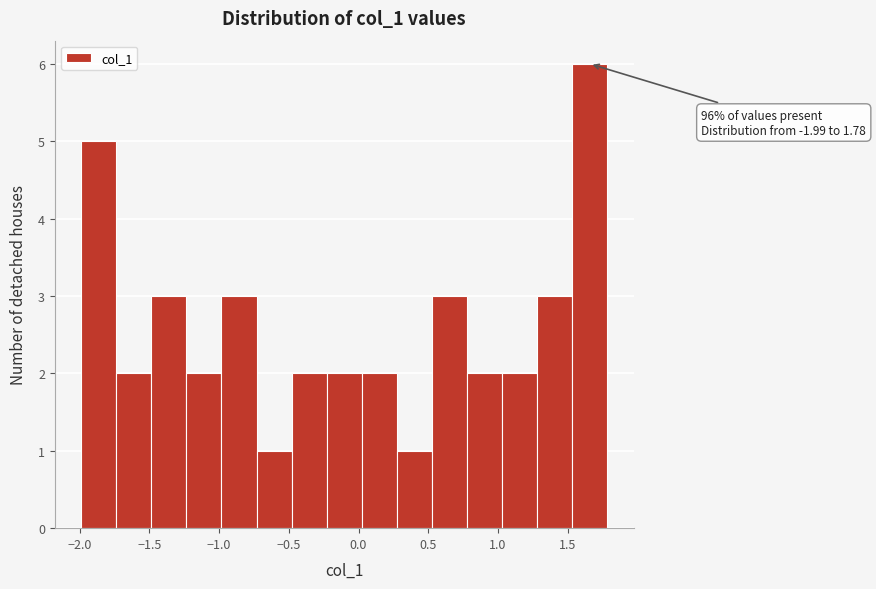

Over which range of the x-axis is the bar tallest?

1.55 to 1.80